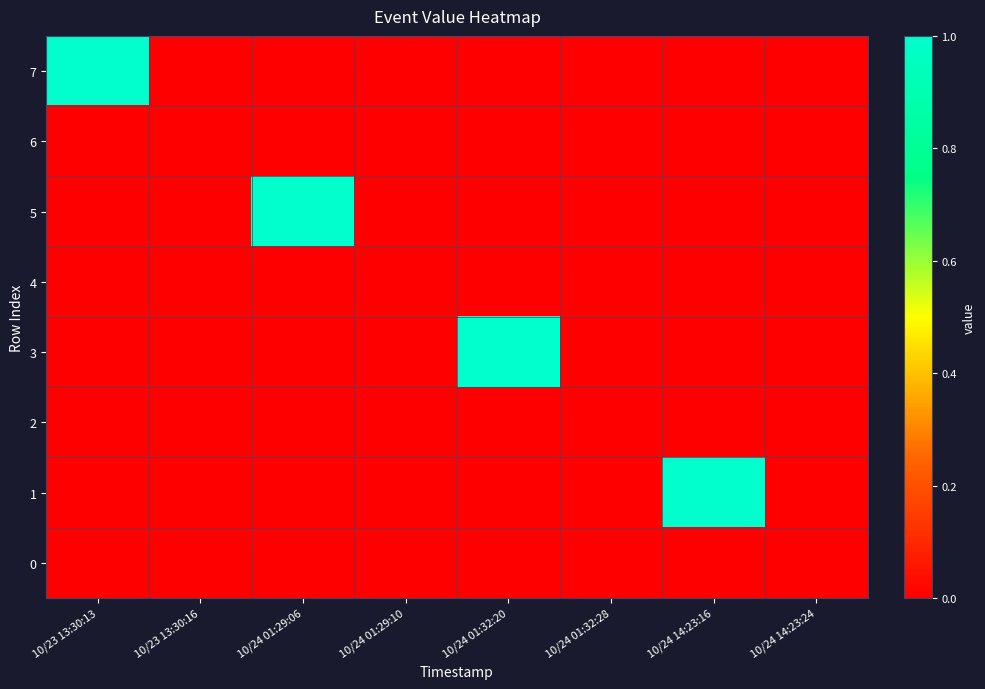

At which category is the sum across all series the highest?

10/23 13:30:13